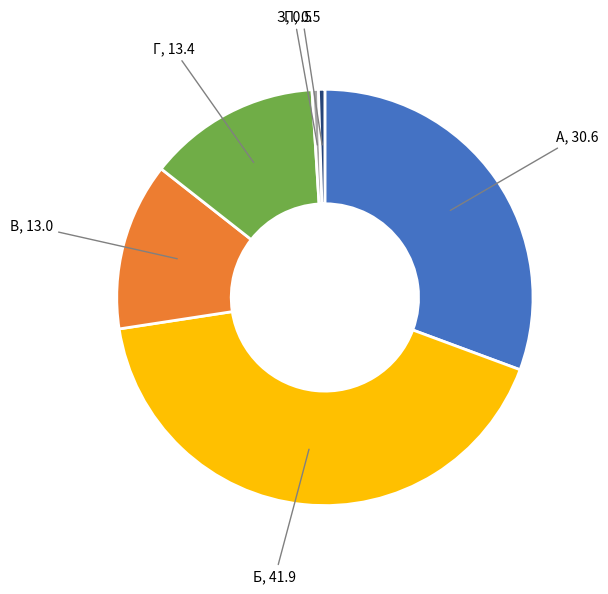

Is there any slice that represents more than half of the pie?

No